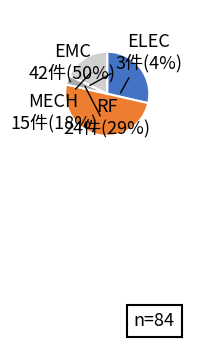

To the nearest percent, what percentage of the pie is EMC?

50%